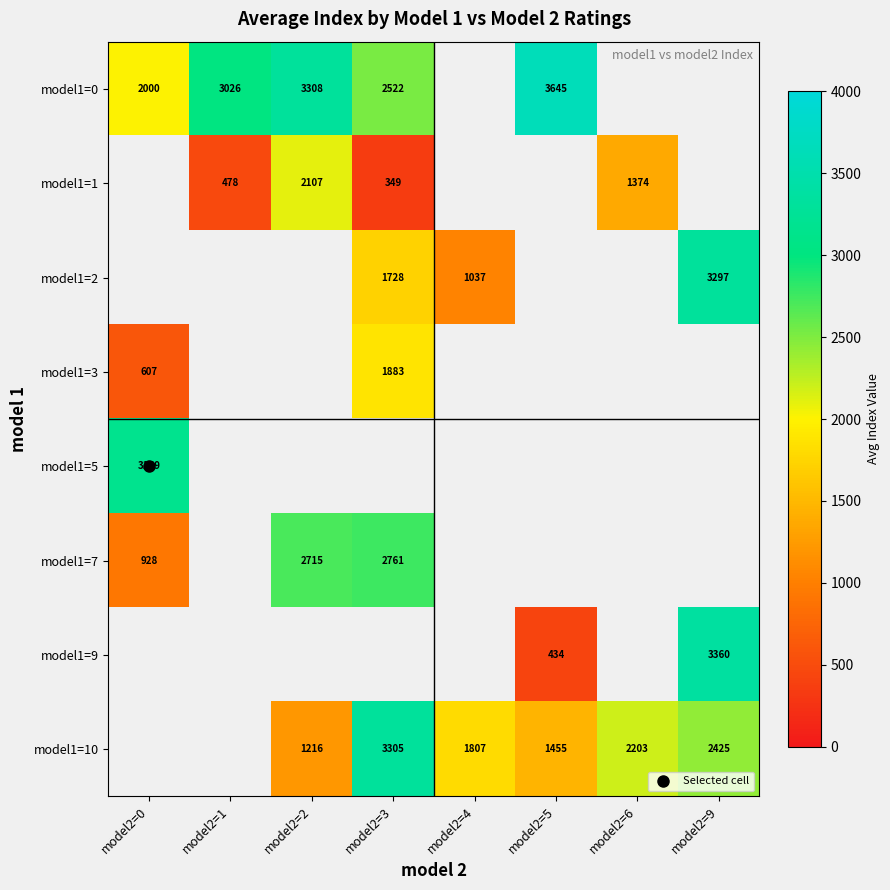

Is the value of model1=7 at model2=6 greater than the value of model1=9 at model2=0?

No